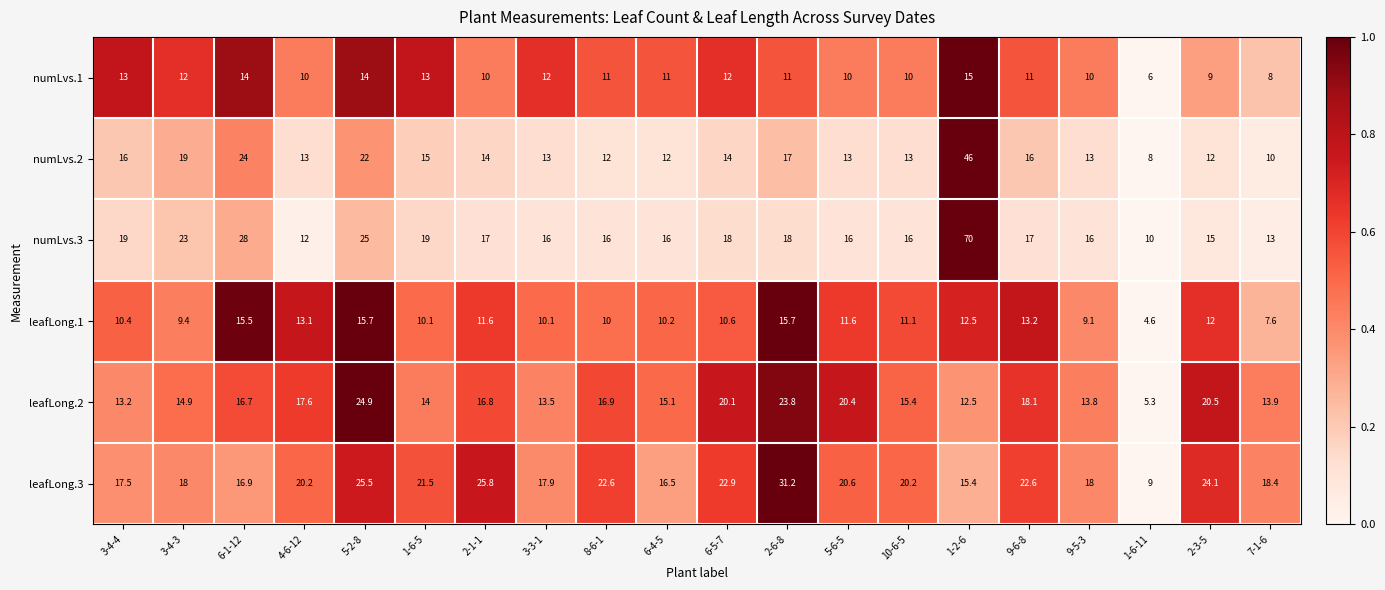

How many data points does each series have?

20